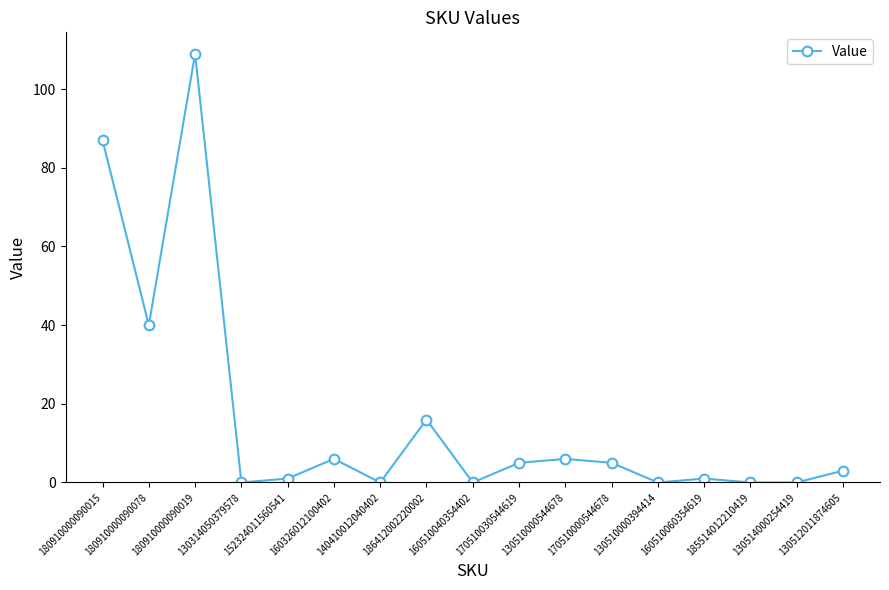

What is the average value?

16